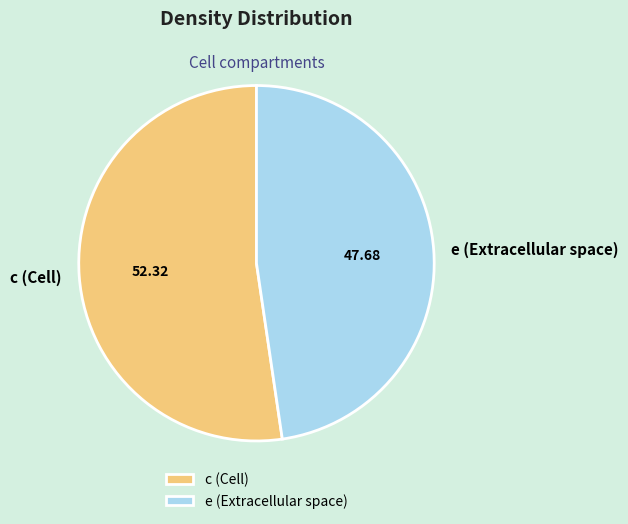

Which has a higher value, c (Cell) or e (Extracellular space)?

c (Cell)